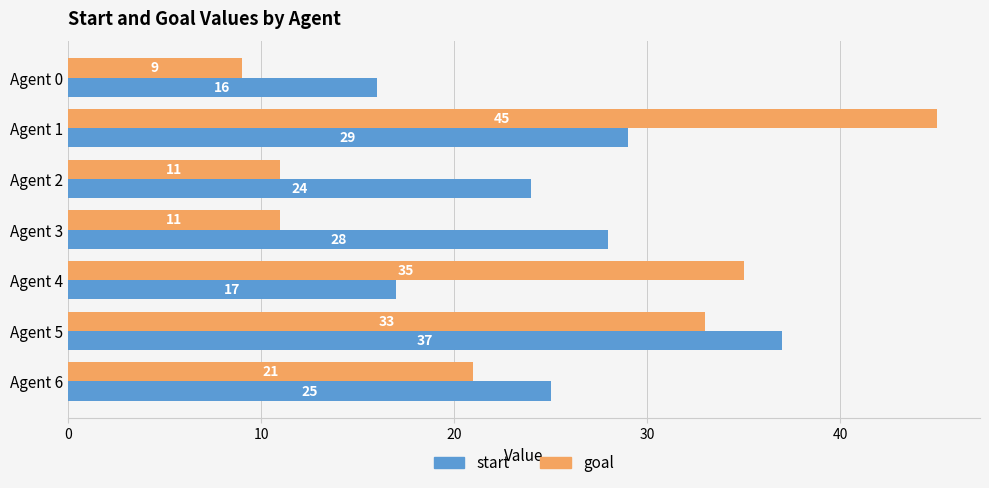

What is the average value of the goal series?

24